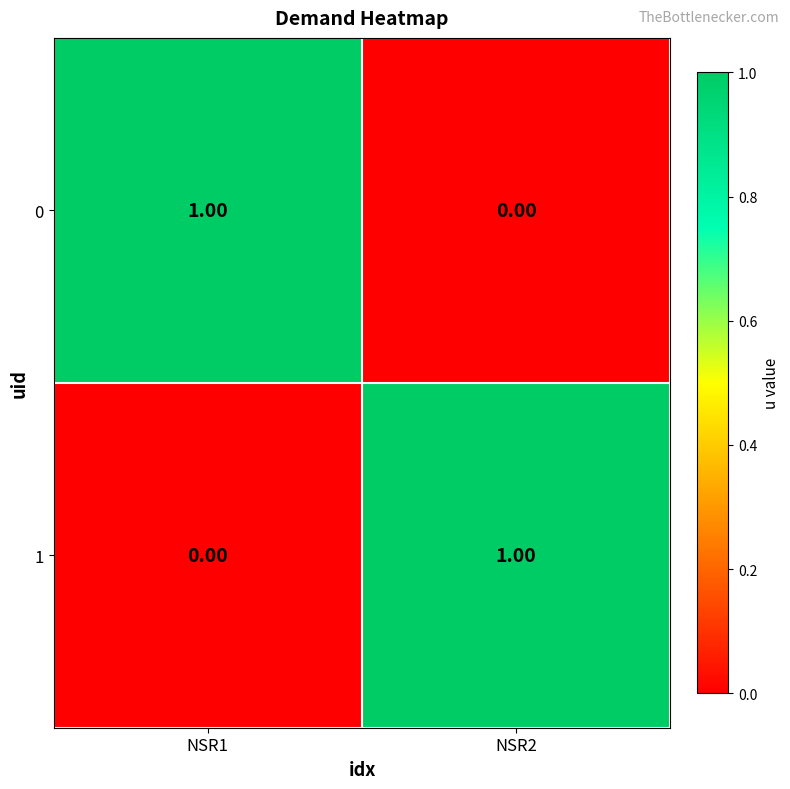

How many categories are shown in the chart?

2